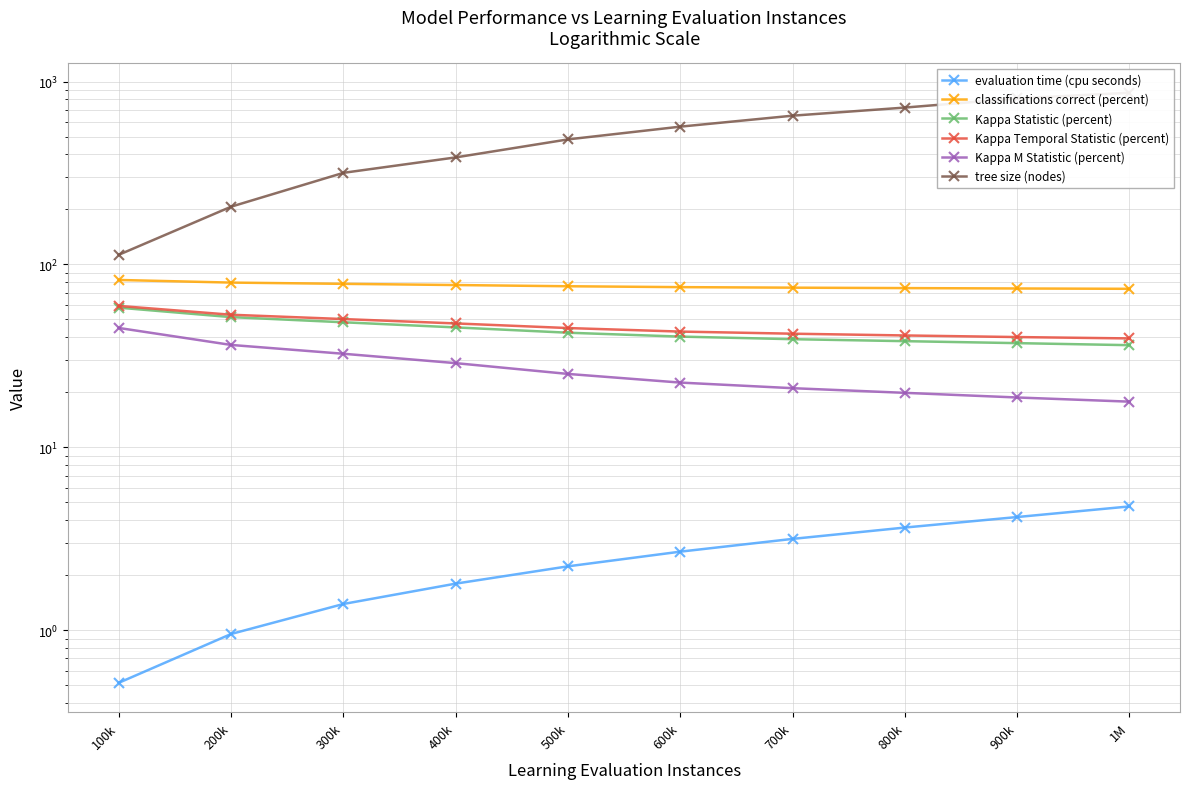

Is the value of classifications correct (percent) at 700k greater than the value of Kappa M Statistic (percent) at 100k?

Yes